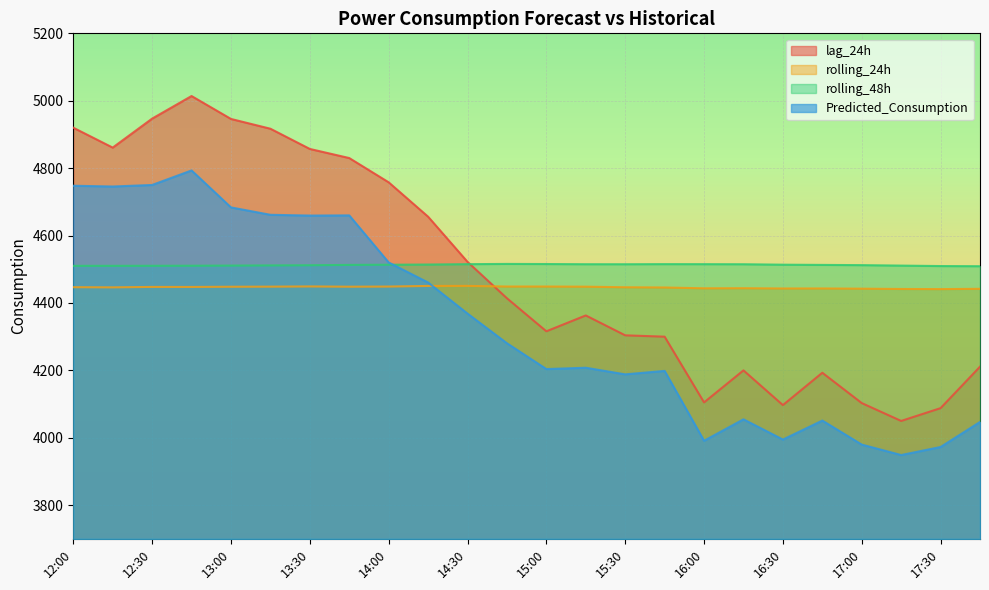

What is the difference between the lag_24h values at 14:30 and 17:15?

472.0